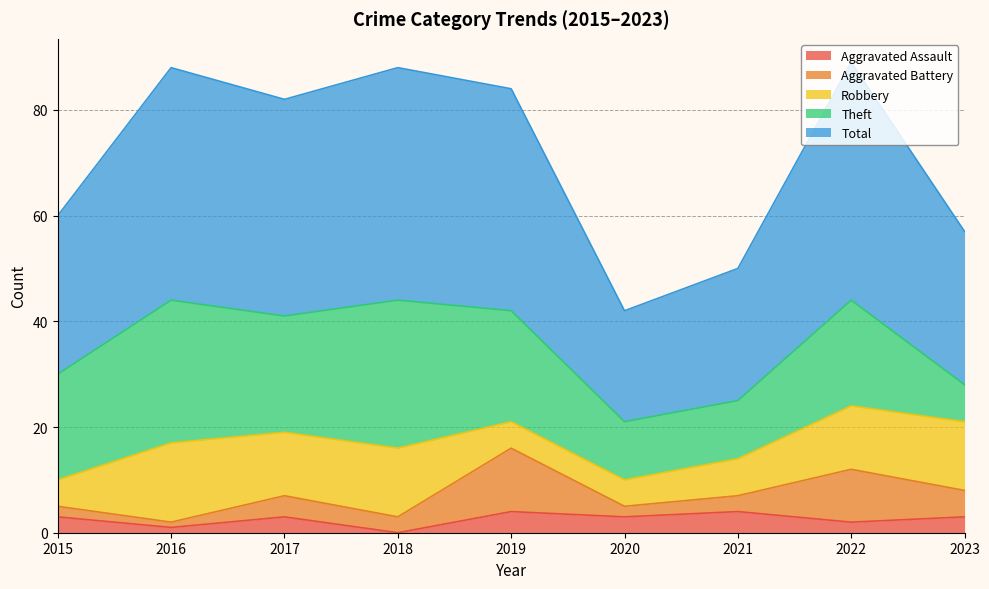

Reading left to right, list all the values displayed in this chart.

Aggravated Assault: 3	1	3	0	4	3	4	2	3
Aggravated Battery: 2	1	4	3	12	2	3	10	5
Robbery: 5	15	12	13	5	5	7	12	13
Theft: 20	27	22	28	21	11	11	20	7
Total: 30	44	41	44	42	21	25	45	29